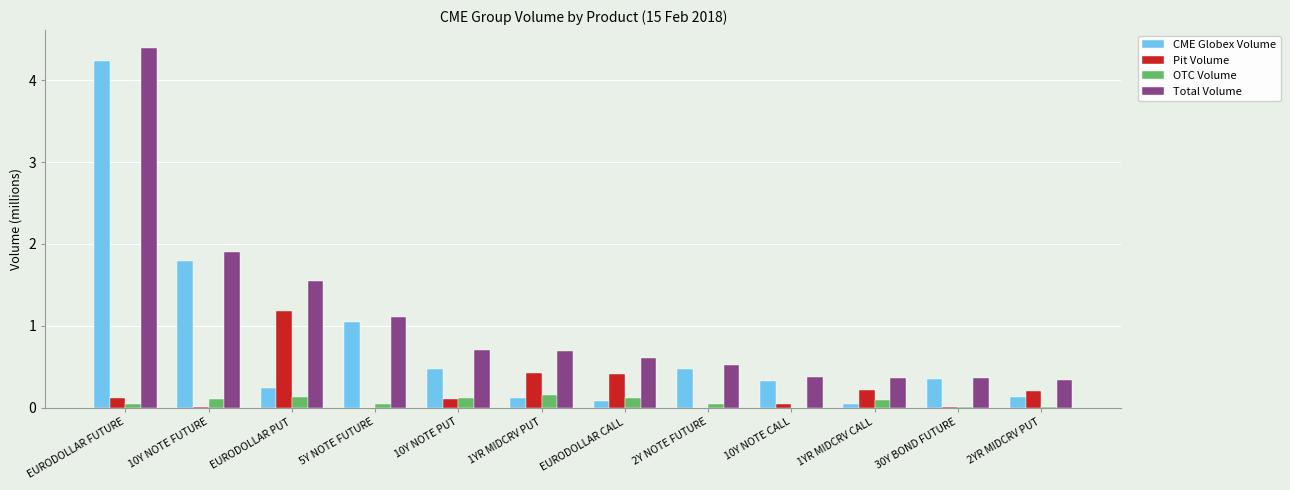

Is the value of Total Volume at 1YR MIDCRV CALL greater than the value of Pit Volume at 2YR MIDCRV PUT?

Yes